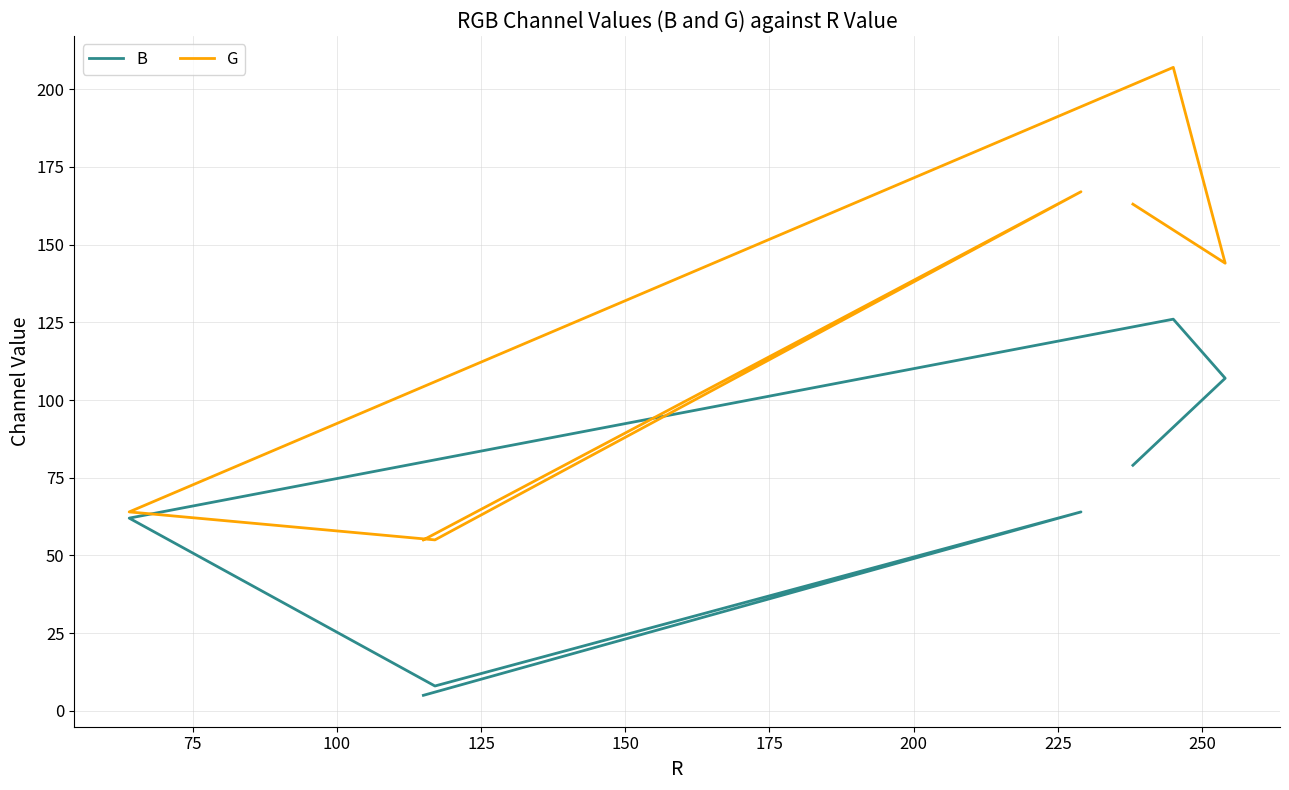

Reading left to right, what are all the values shown in this chart?

B: 79	107	126	62	8	64	5
G: 163	144	207	64	55	167	55